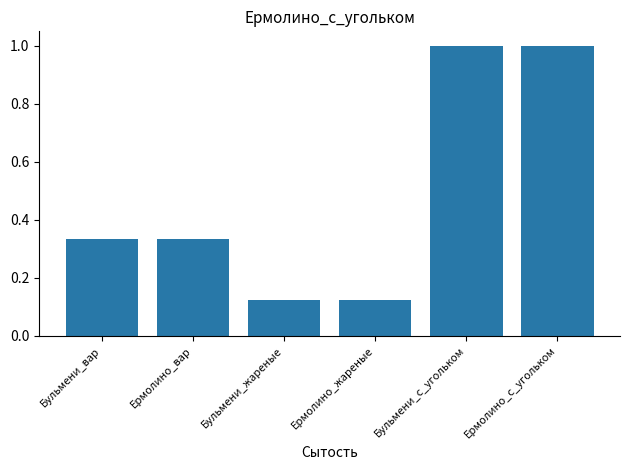

How many bars are there in total?

6